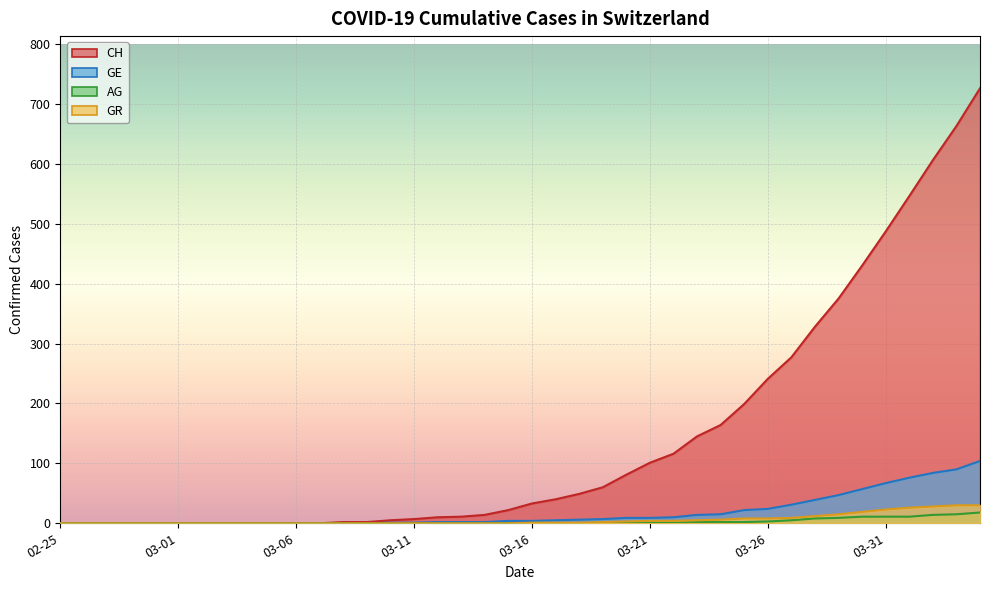

Between 2020-03-08 and 2020-03-20, which series saw the biggest shift?

CH